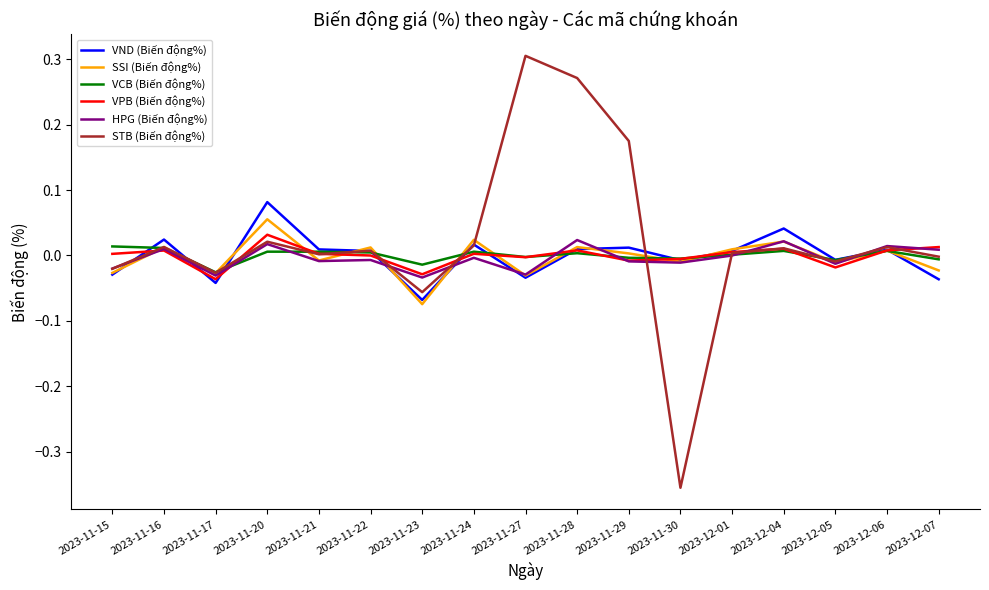

Which category has the lowest value in the SSI (Biến động%) series?

2023-11-23